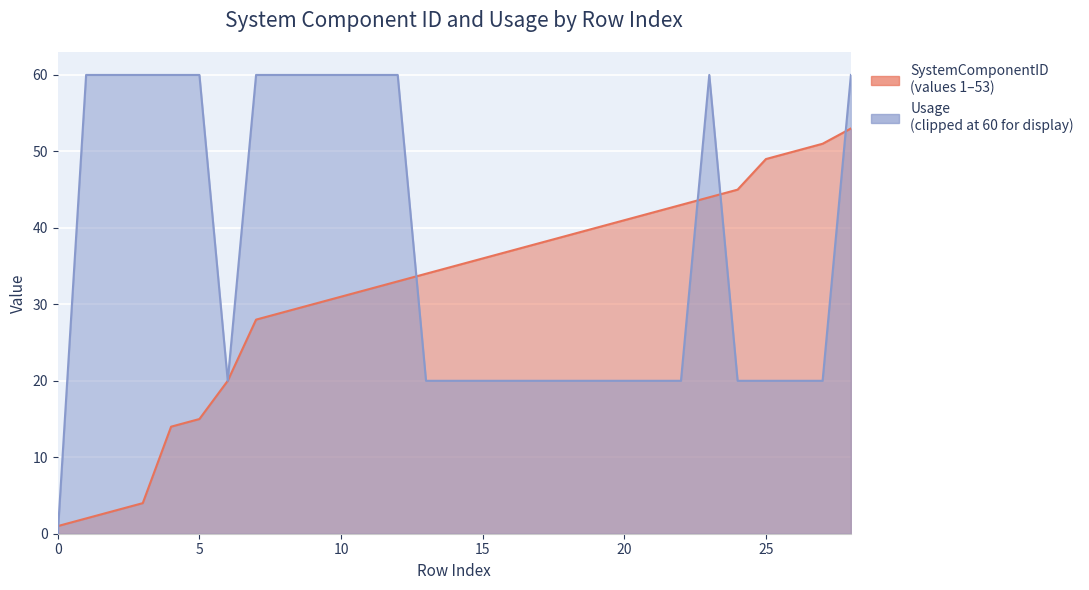

What is the ratio of the value at 25 to the value at 13?

1.4